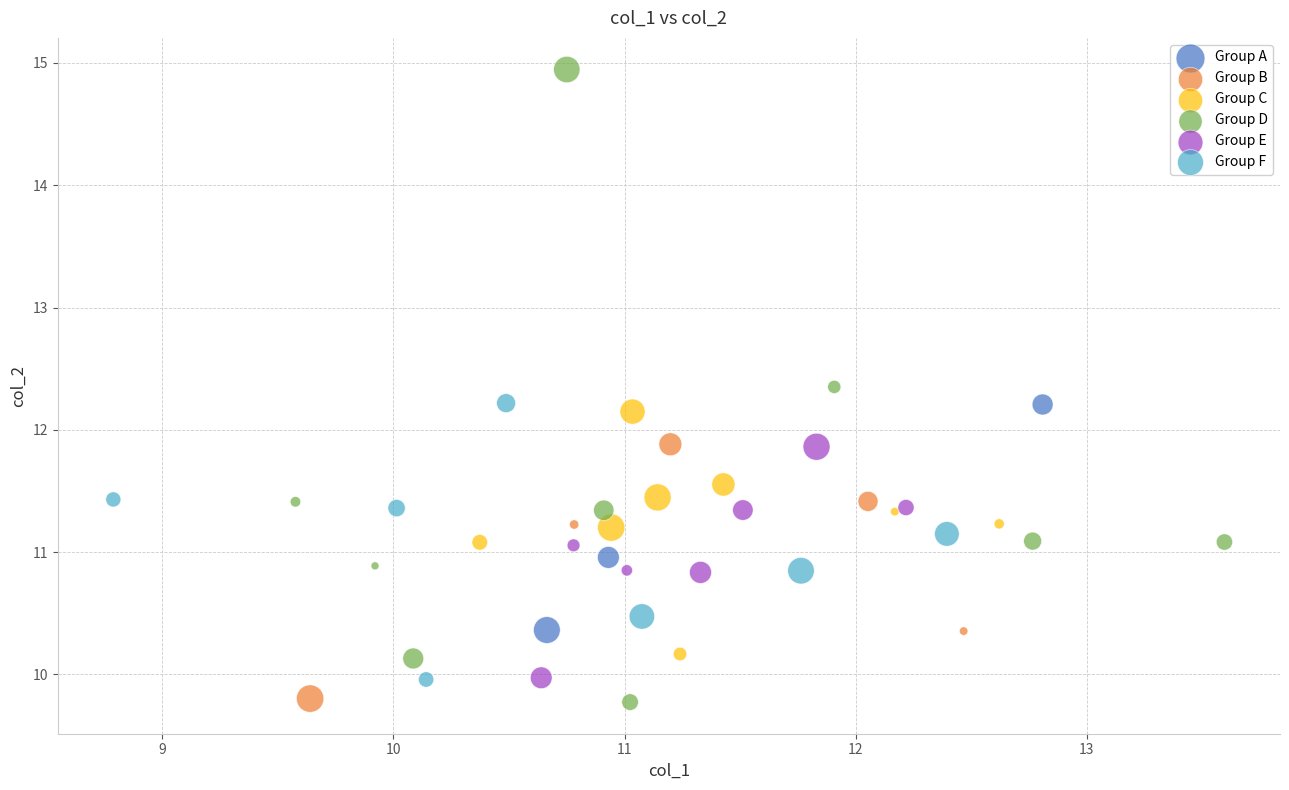

Which series has the largest Y range (max minus min)?

Group D